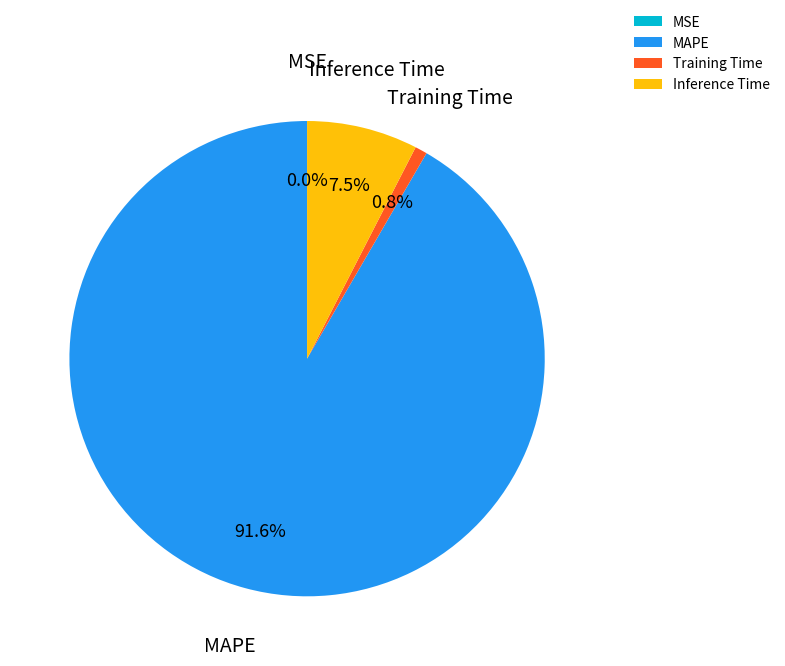

The Training Time slice represents 9% of the pie. True or false?

False